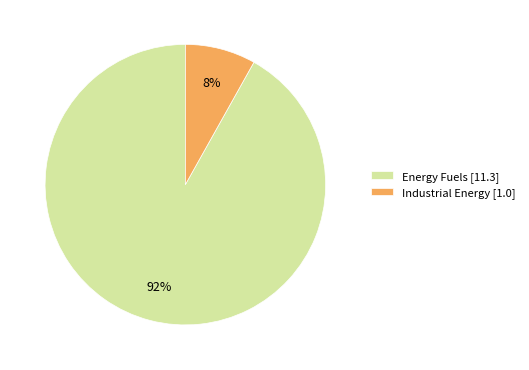

To the nearest percent, what is the average slice percentage?

50%